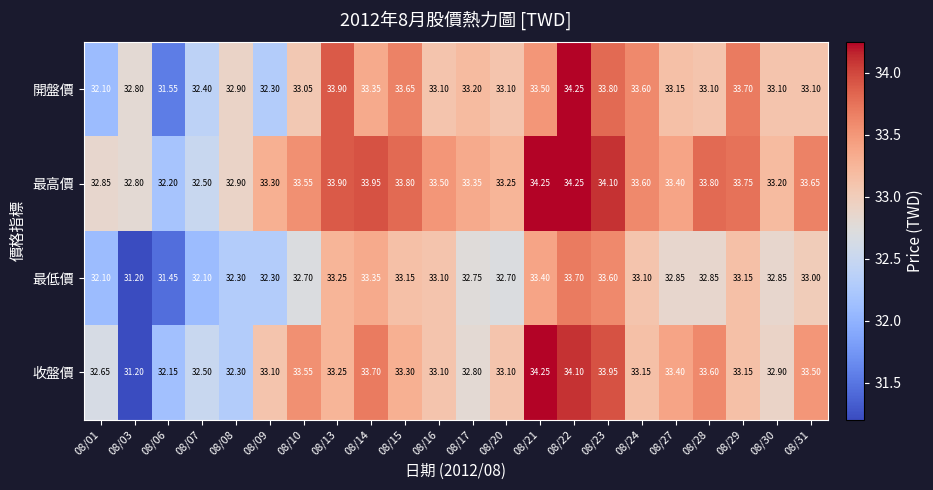

Which series has the largest range (max minus min)?

收盤價